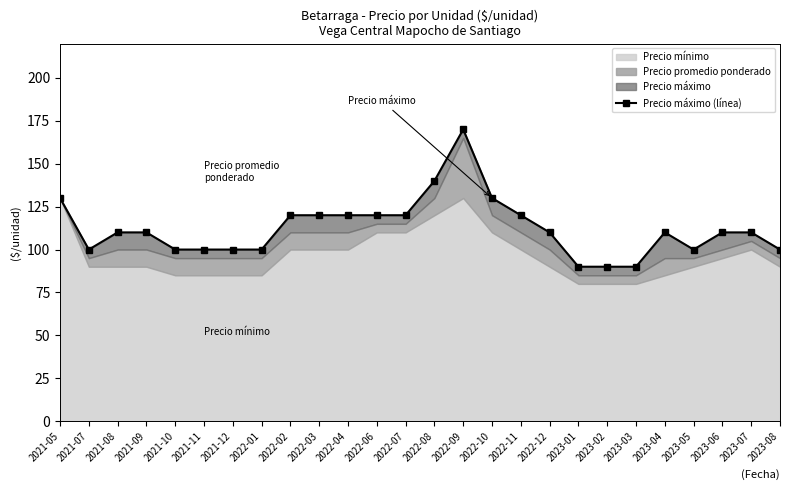

What is the average value?

112